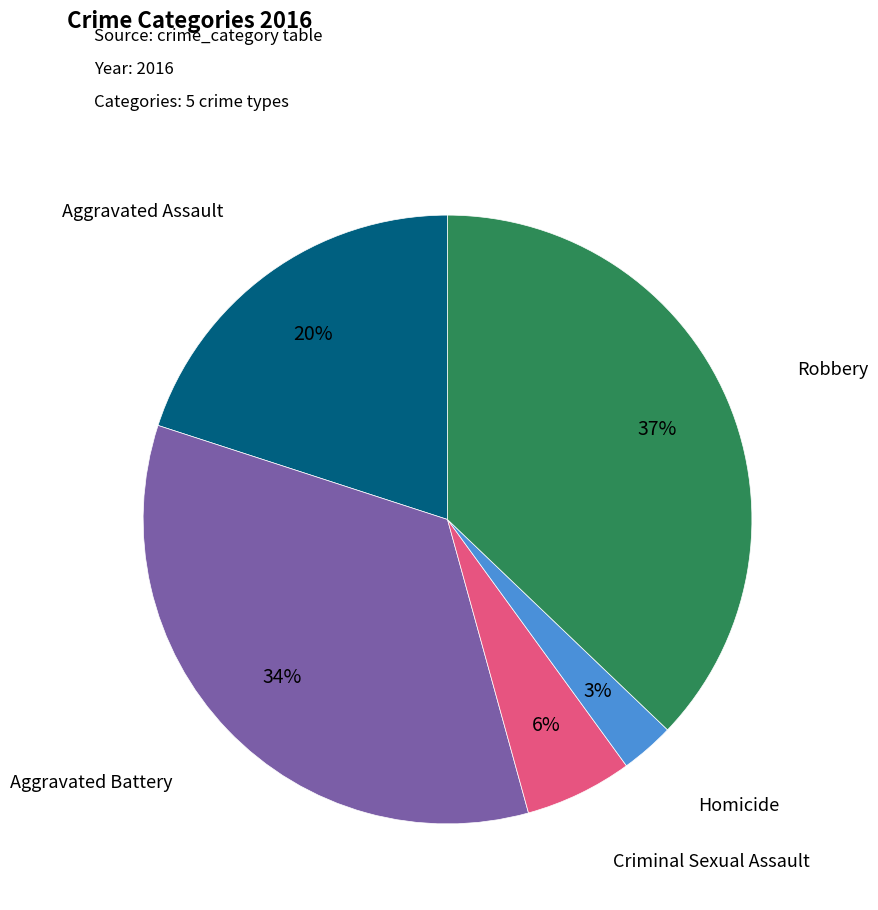

How many slices are in this pie chart?

5